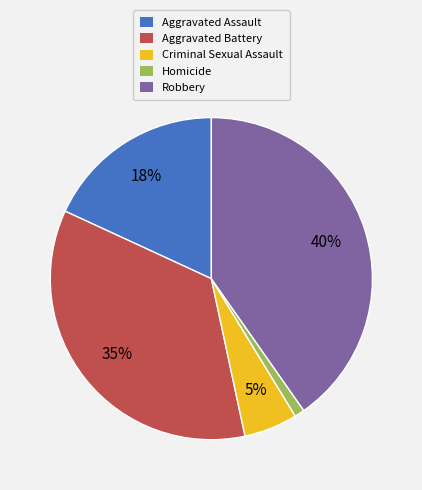

How many slices are in this pie chart?

5